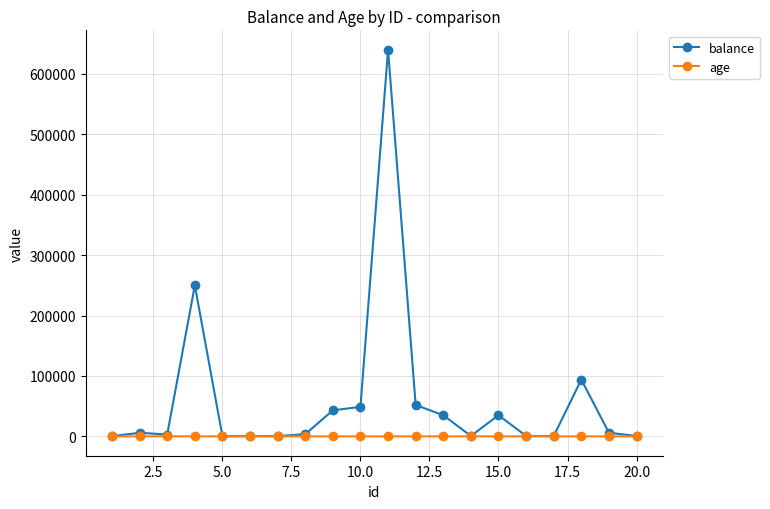

What is the greatest value displayed?

640000